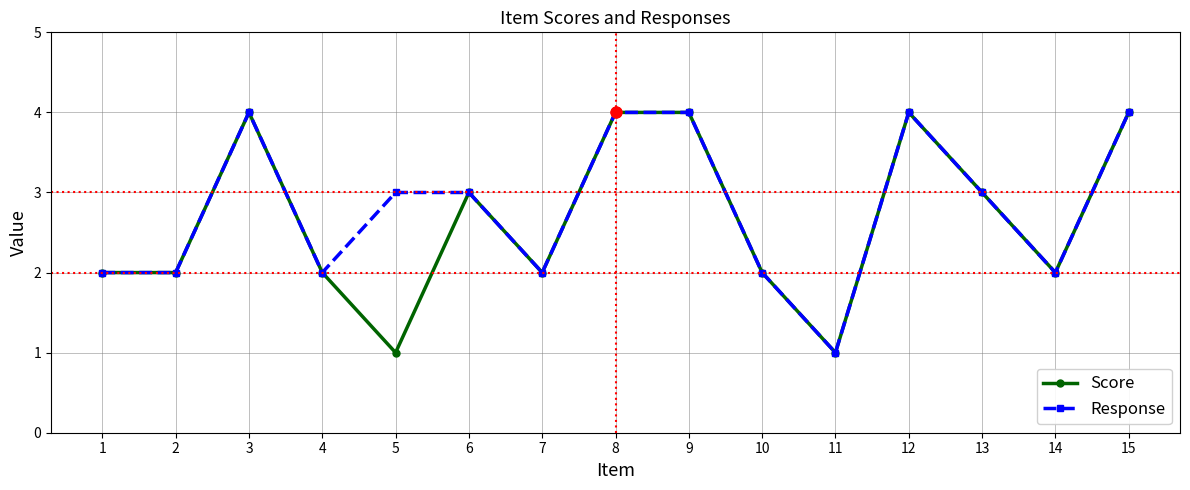

Is the value of Score at 13 greater than the value of Response at 11?

Yes